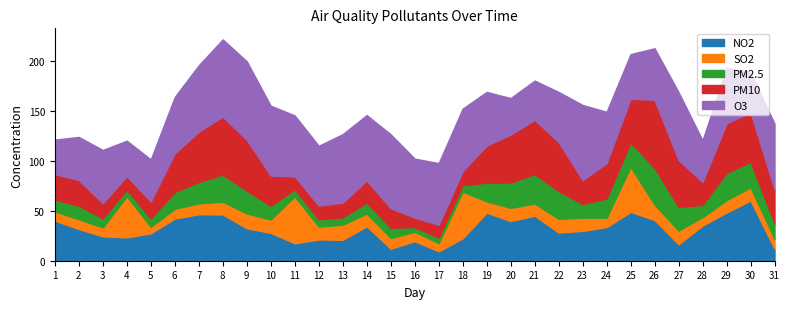

At which category does PM10 reach its first local valley?

4